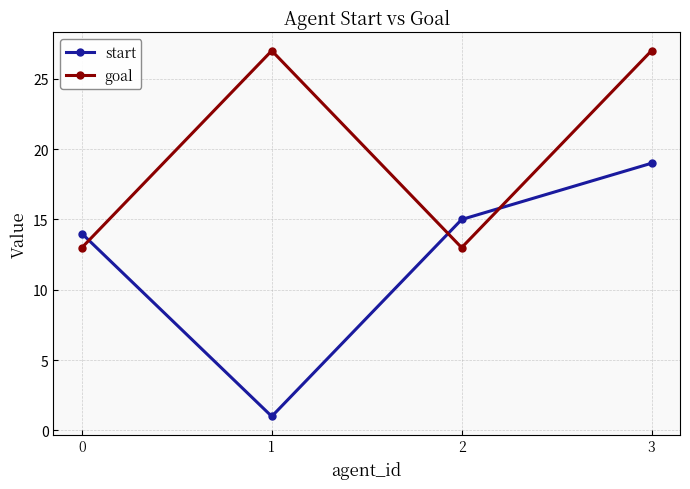

What is the greatest value displayed?

27